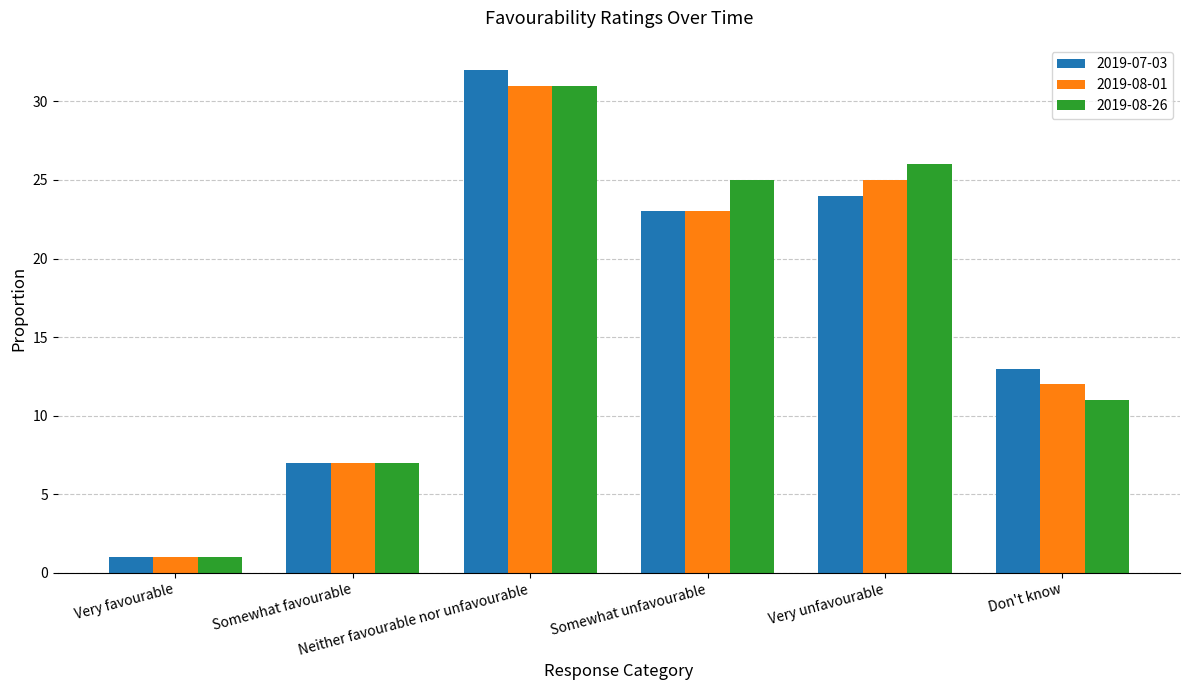

Reading left to right, what are all the values shown in this chart?

2019-07-03: 1.0	7.0	32.0	23.0	24.0	13.0
2019-08-01: 1.0	7.0	31.0	23.0	25.0	12.0
2019-08-26: 1.0	7.0	31.0	25.0	26.0	11.0